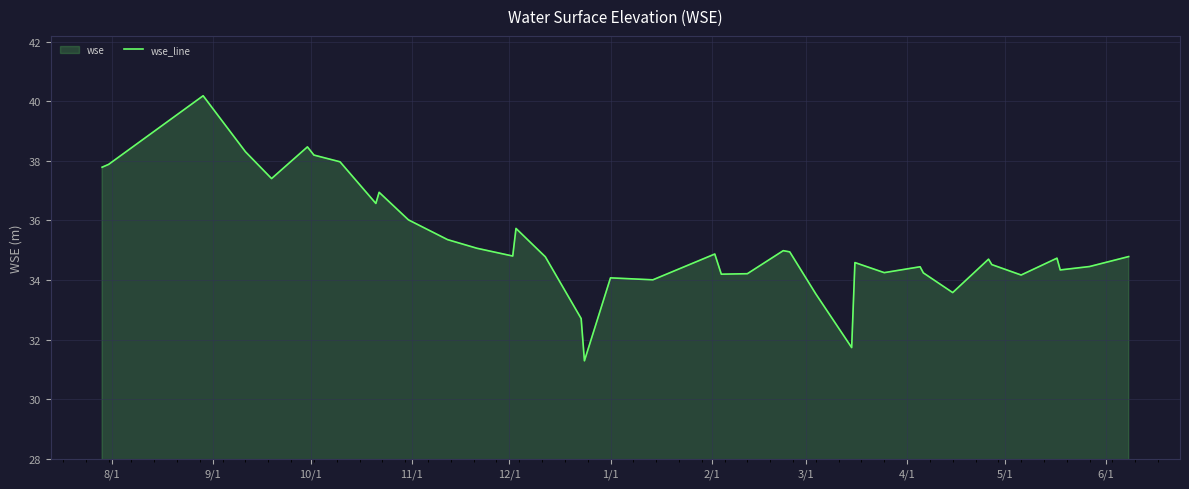

What is the minimum value shown in the chart?

31.3